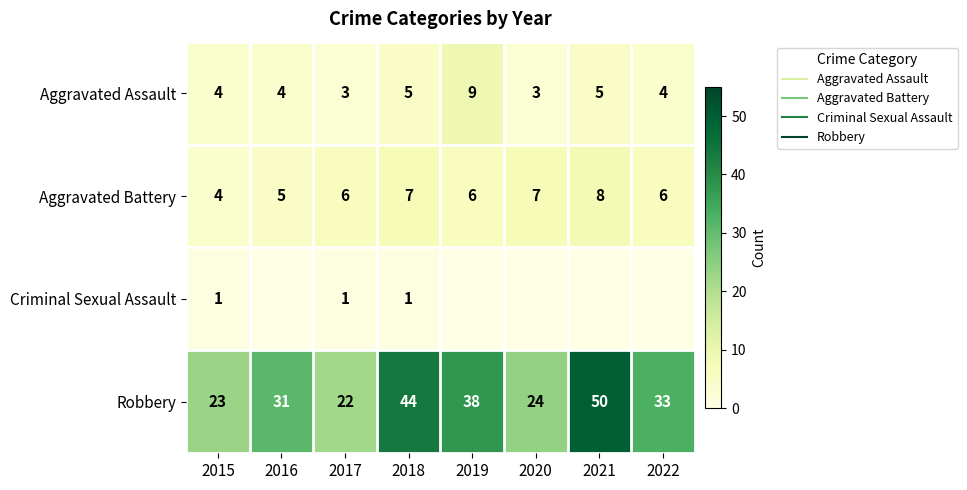

Which category has the lowest value in the Aggravated Battery series?

2015